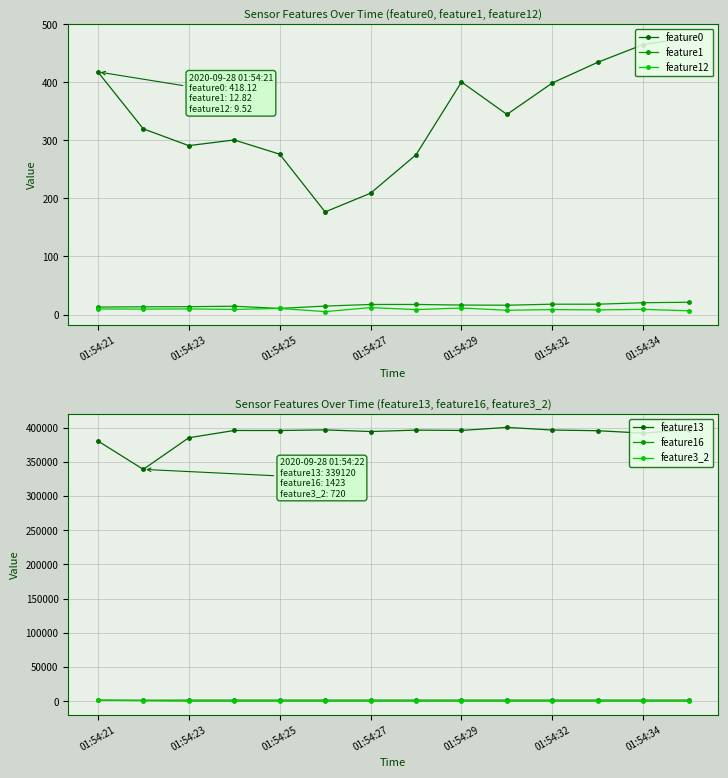

Which series has the widest spread of values?

feature13